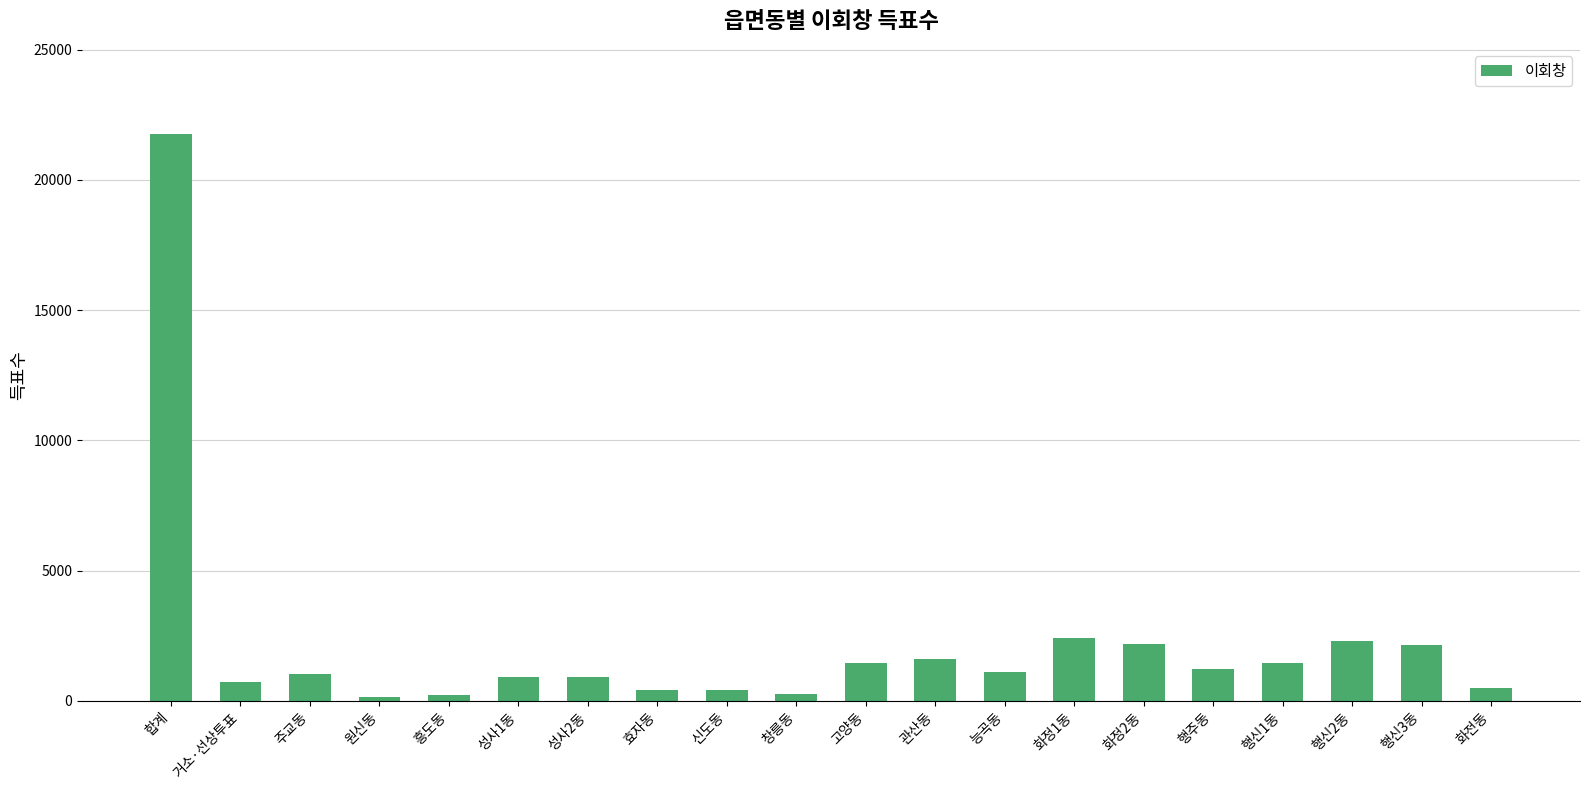

What is the change in value from 거소·선상투표 to 창릉동?

-445